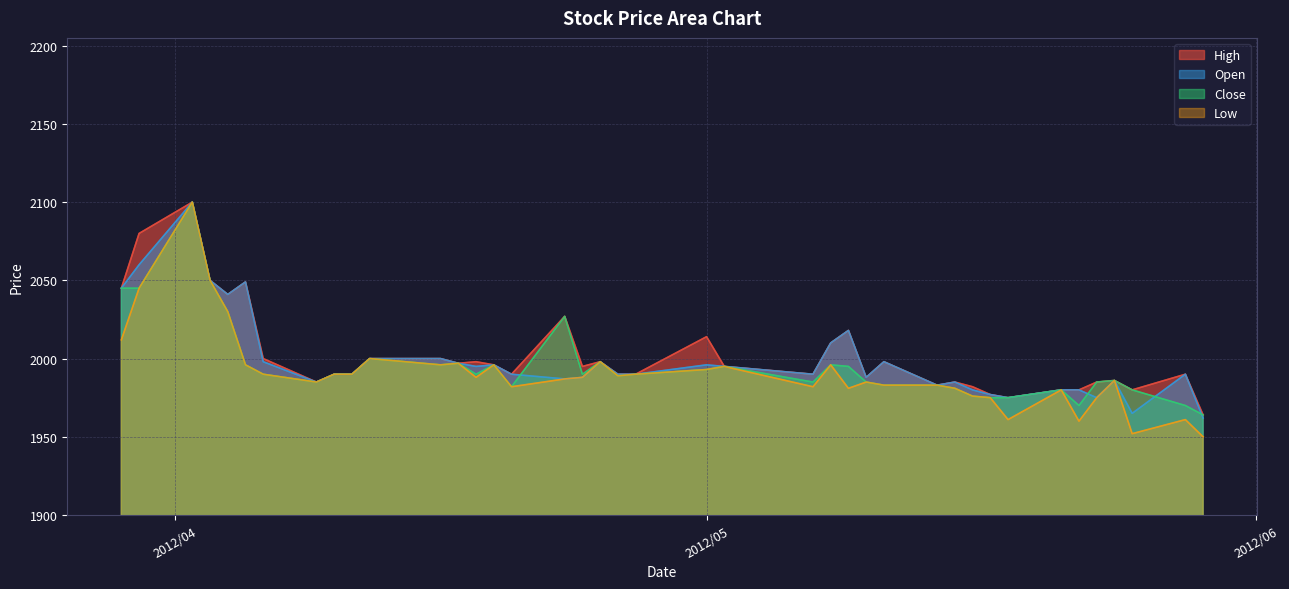

What is the greatest value displayed?

2100